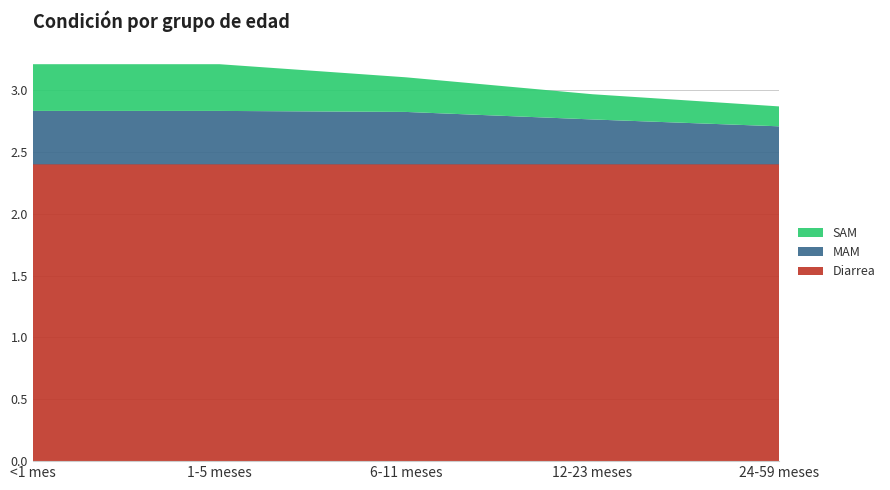

Reading left to right, list all the values displayed in this chart.

Diarrea: <1 mes=2.4	1-5 meses=2.4	6-11 meses=2.4	12-23 meses=2.4	24-59 meses=2.4
MAM: <1 mes=0.4	1-5 meses=0.4	6-11 meses=0.4	12-23 meses=0.4	24-59 meses=0.3
SAM: <1 mes=0.4	1-5 meses=0.4	6-11 meses=0.3	12-23 meses=0.2	24-59 meses=0.2